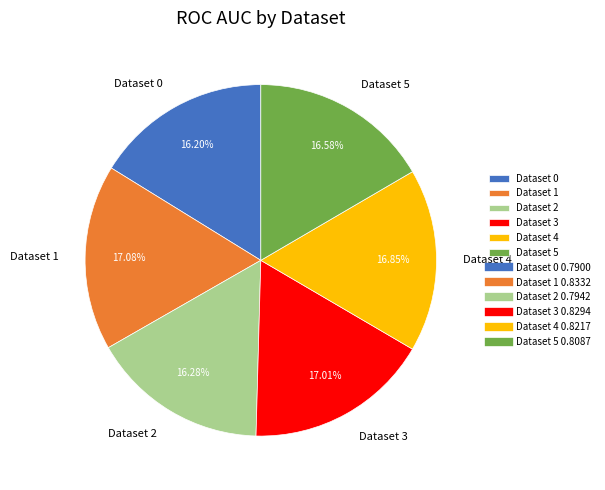

Does any single category account for the majority?

No